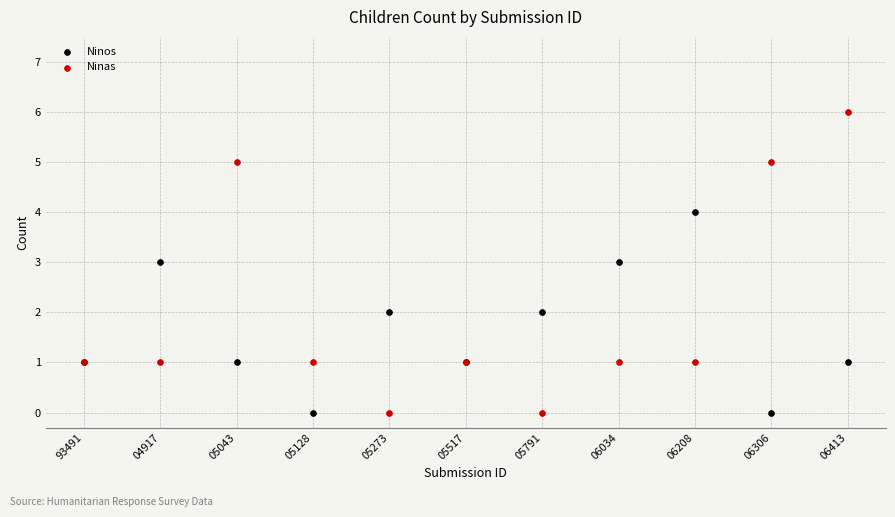

Which series has the largest Y range (max minus min)?

Ninas